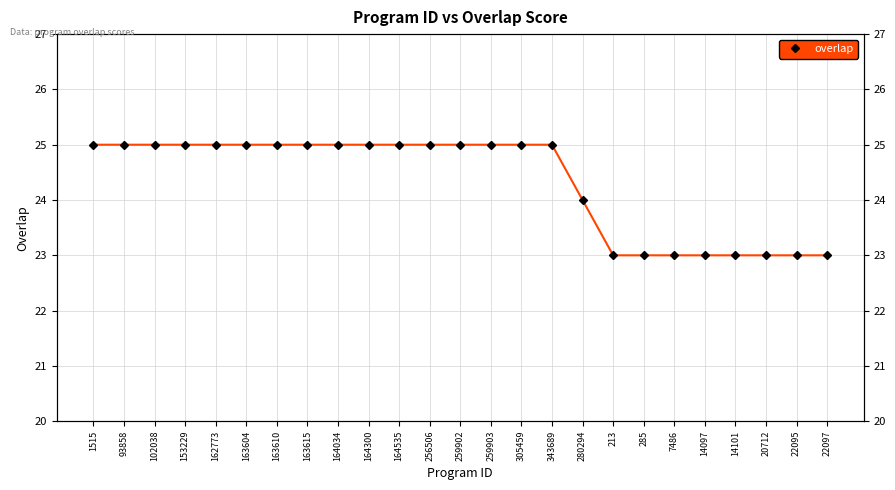

Reading left to right, list all the values displayed in this chart.

25	25	25	25	25	25	25	25	25	25	25	25	25	25	25	25	24	23	23	23	23	23	23	23	23